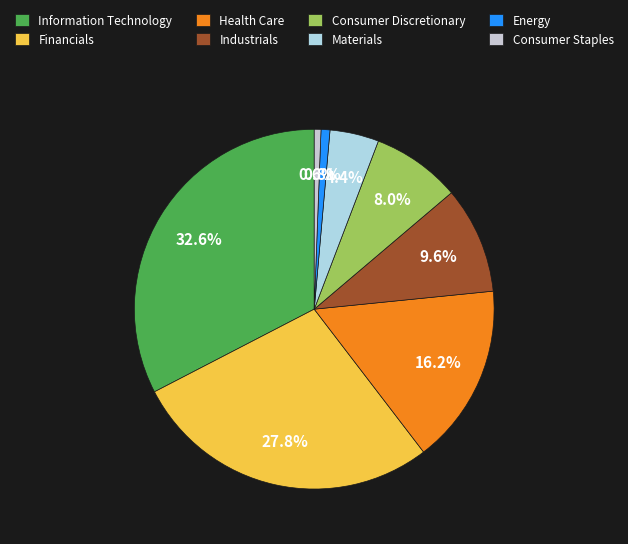

Count the number of slices in the pie.

8